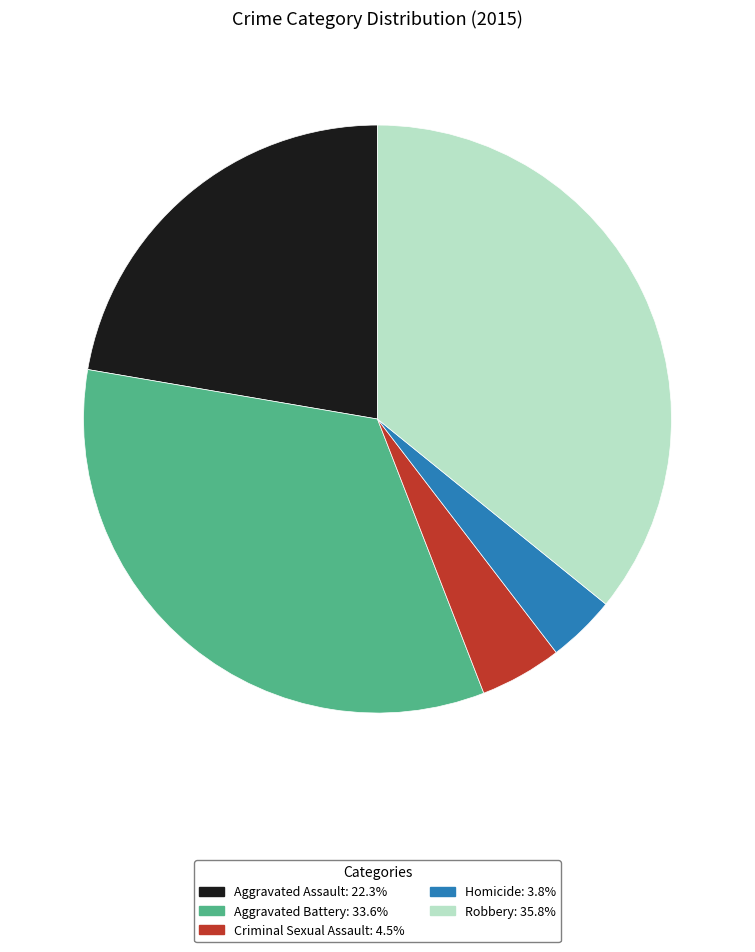

True or false: Criminal Sexual Assault accounts for 5% of the total.

True